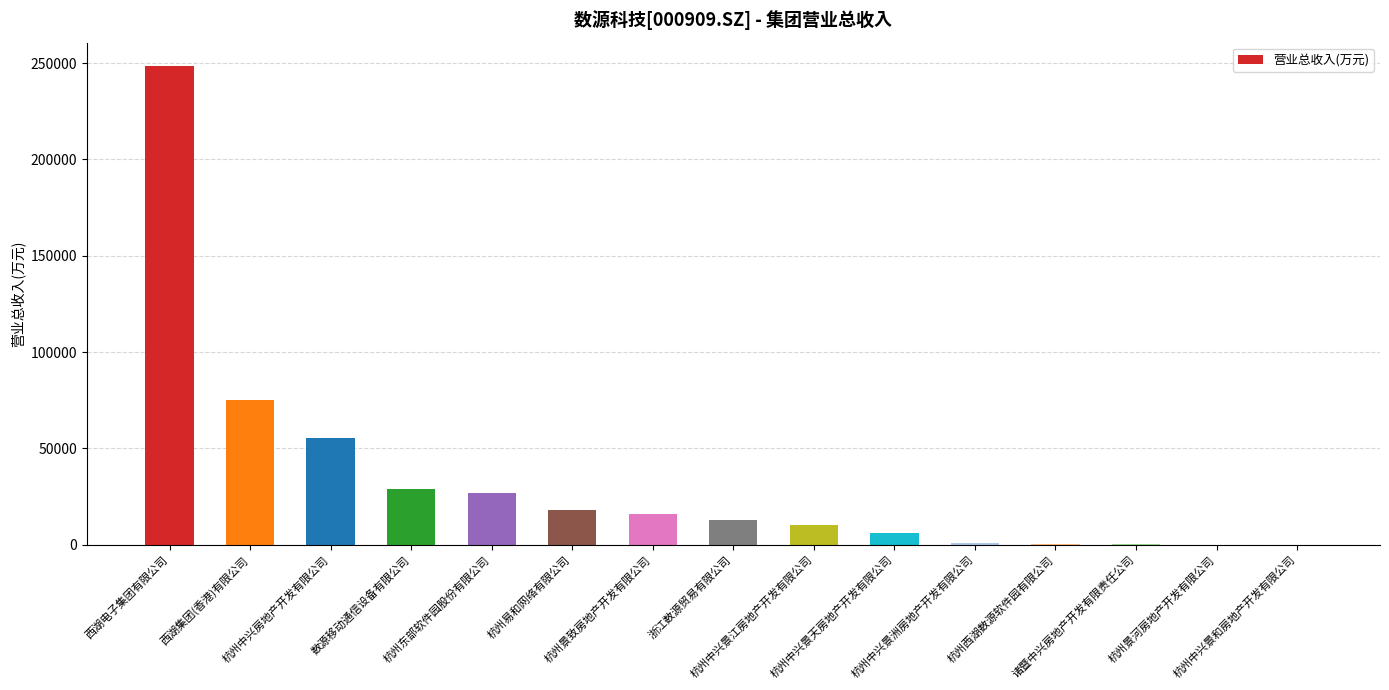

What is the sum of all values?

499491.4